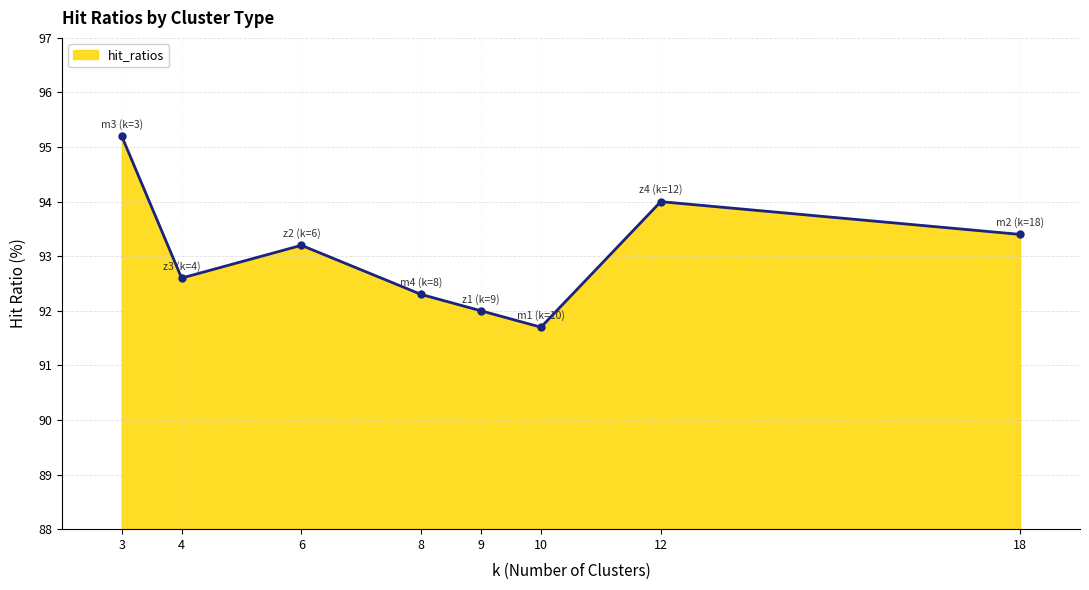

At which label is the value closest to 93?

6